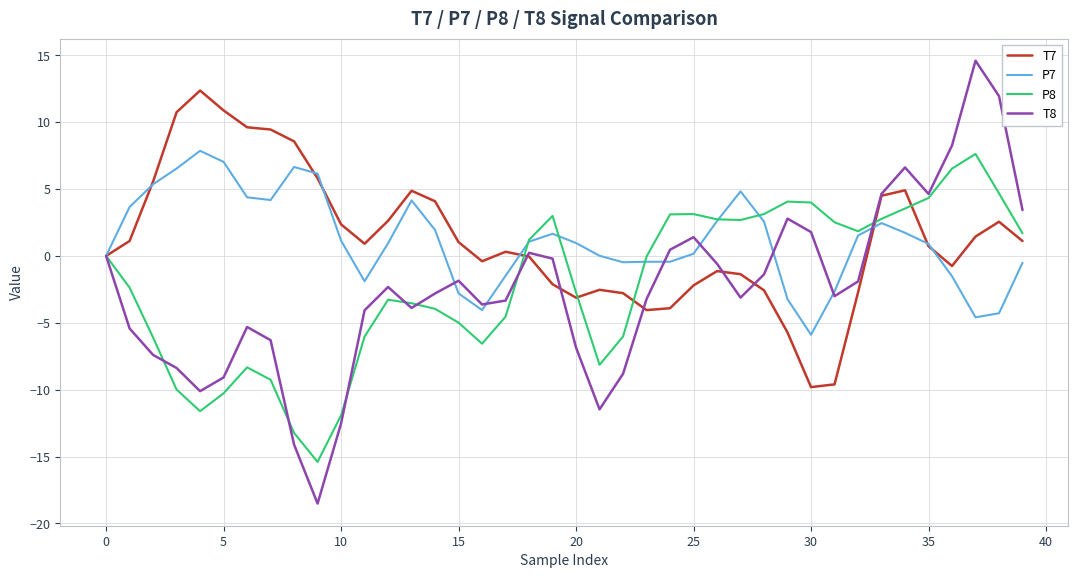

True or false: P7 and T7 cross at least once.

True